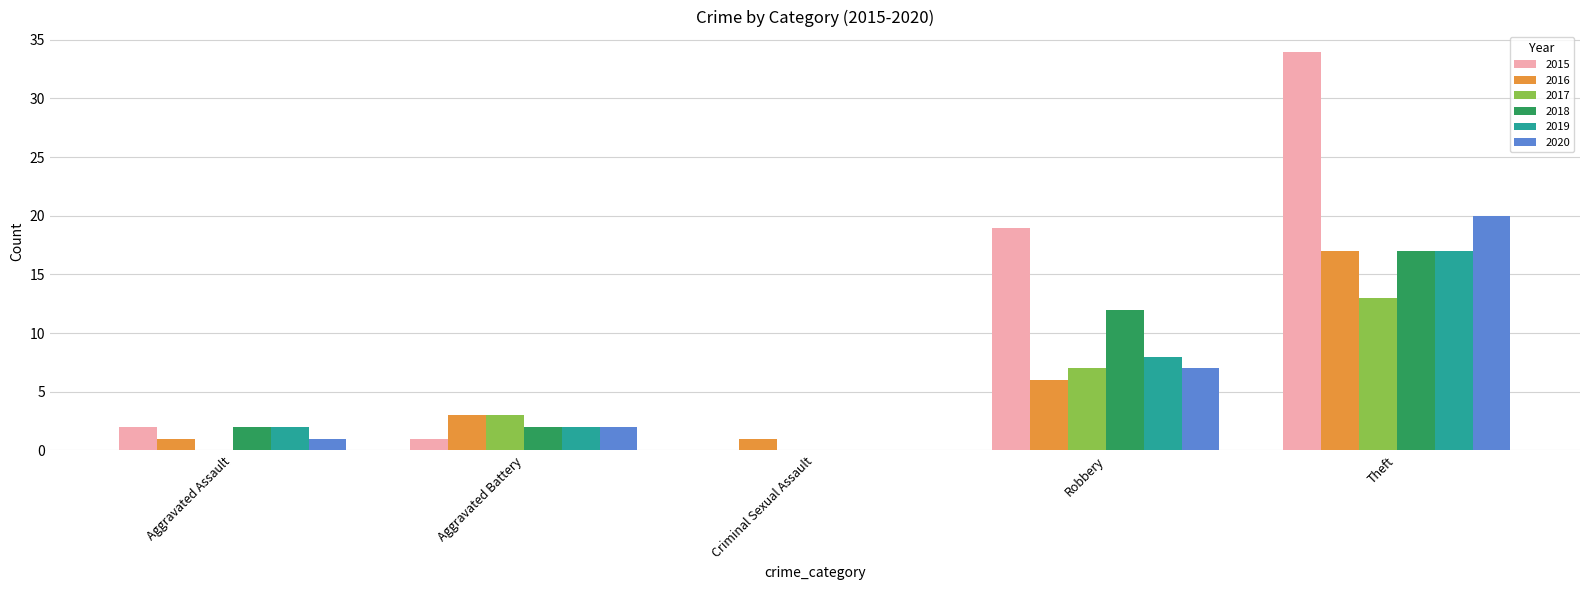

How many values in 2015 are above zero?

4